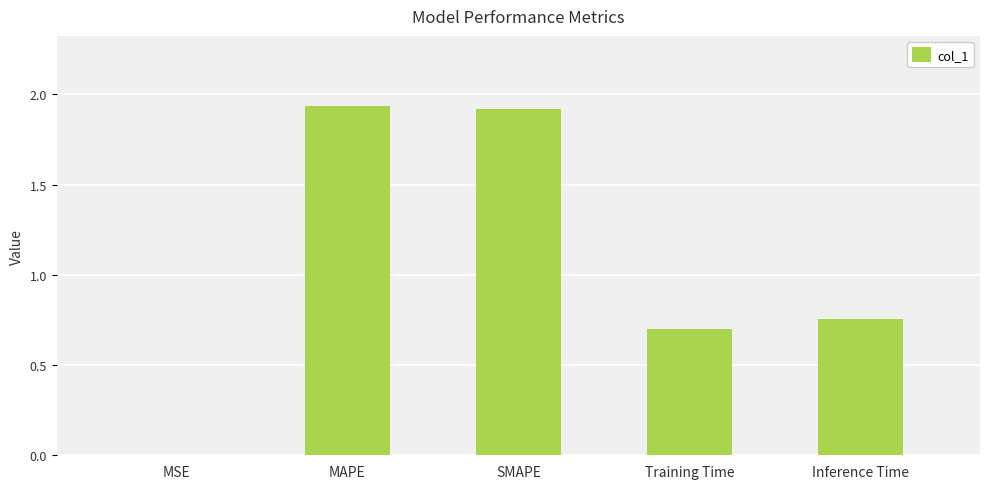

Which has a higher value, Inference Time or MSE?

Inference Time